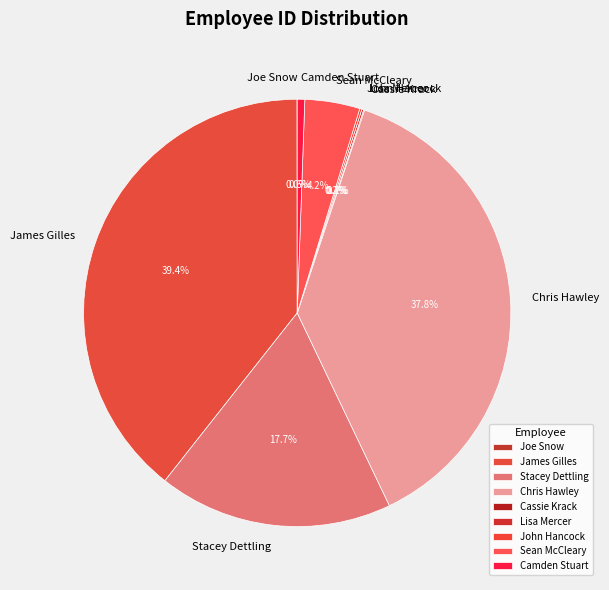

Which has a higher value, James Gilles or Sean McCleary?

James Gilles